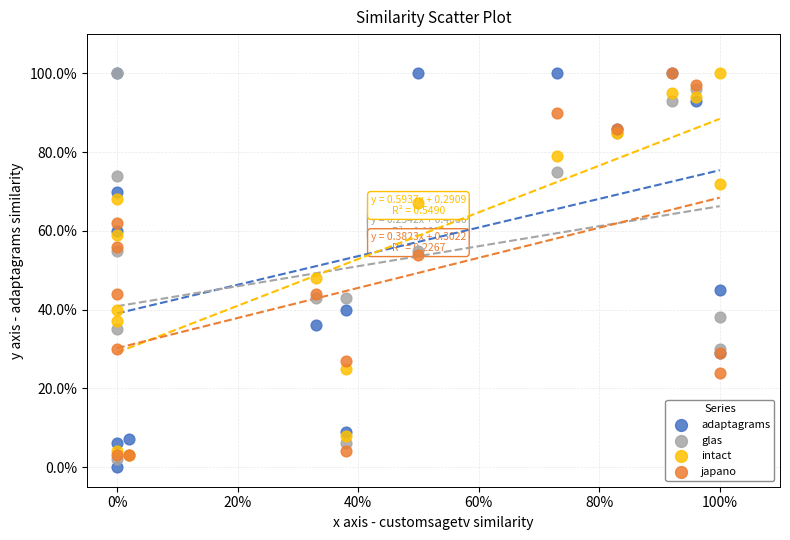

Which series has the widest spread of Y values?

adaptagrams